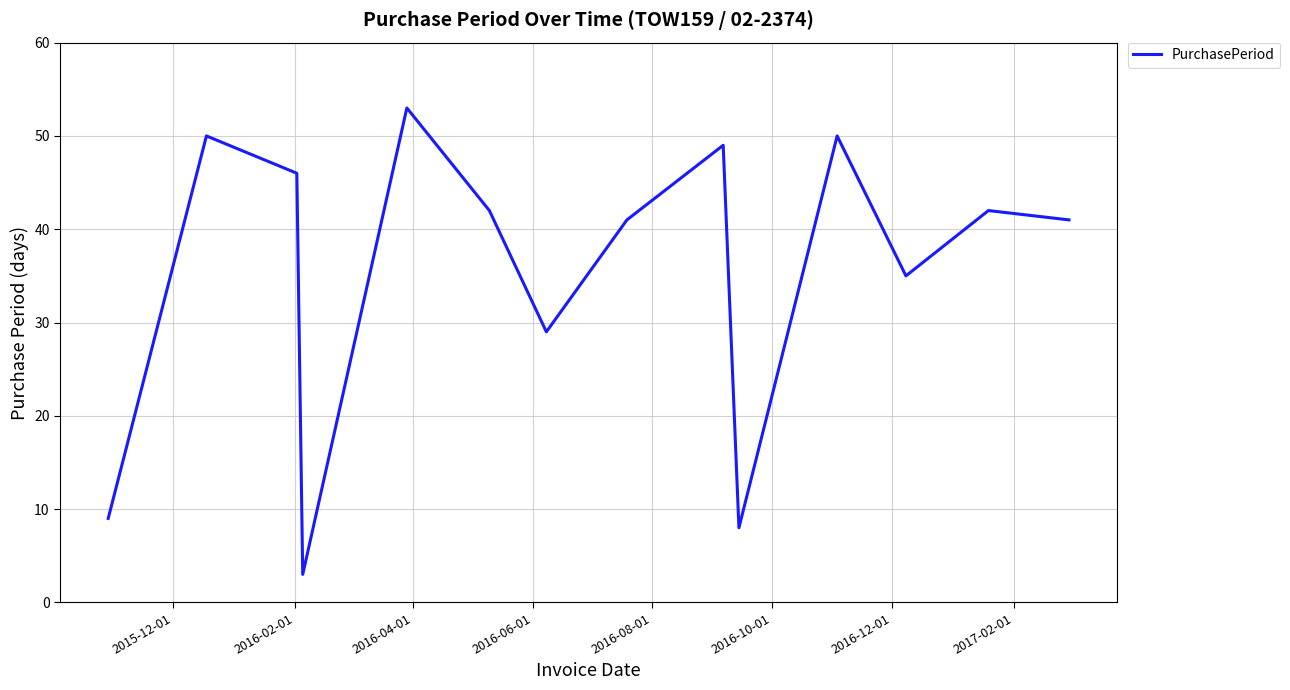

What is the difference between the maximum and minimum values?

50